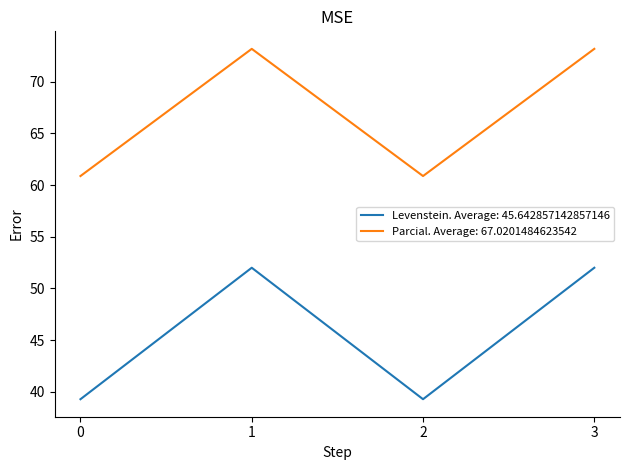

What is the maximum value for Levenstein. Average: 45.642857142857146?

52.0